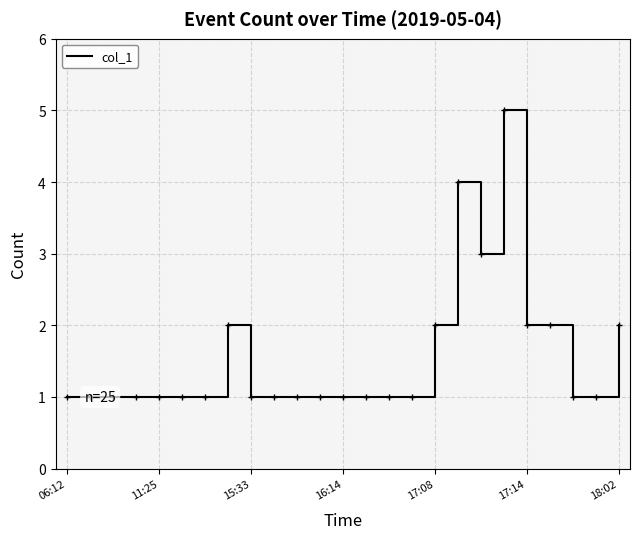

How many lines are shown in the chart?

1